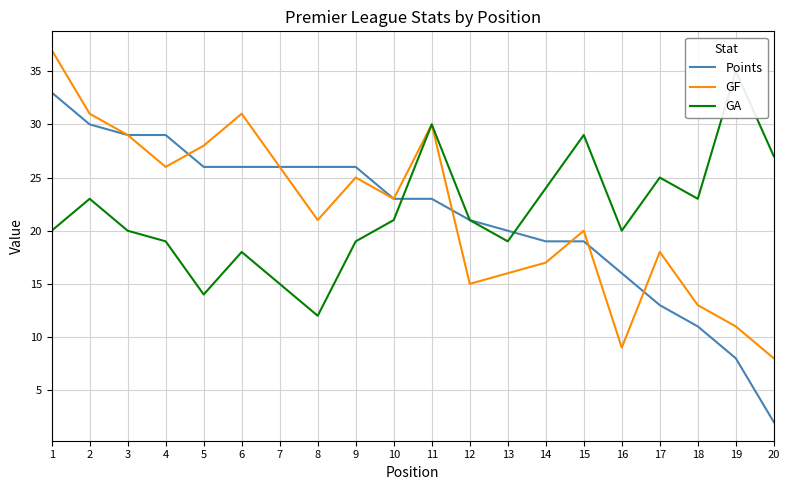

Between which two adjacent categories do Points and GA first intersect?

10 and 11